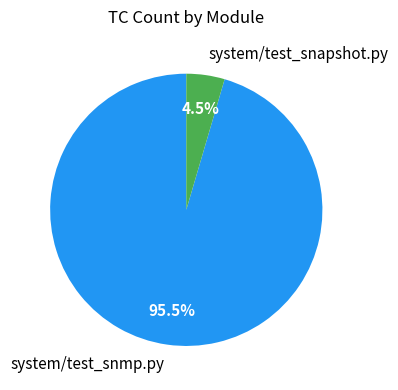

Between system/test_snapshot.py and system/test_snmp.py, which is larger?

system/test_snmp.py